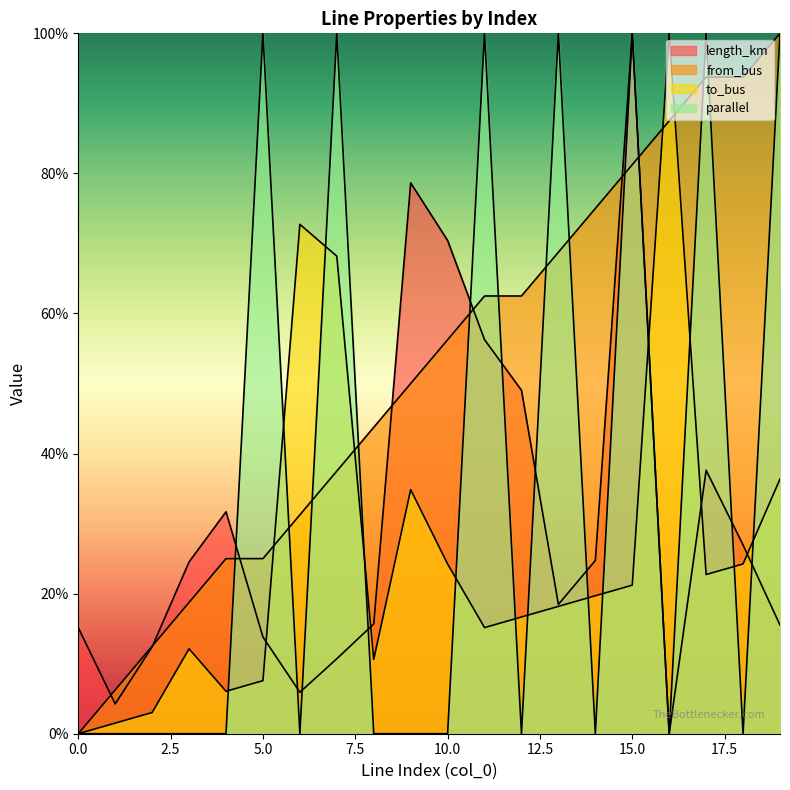

Rank the series at 15 from lowest to highest value.

to_bus, from_bus, length_km, parallel